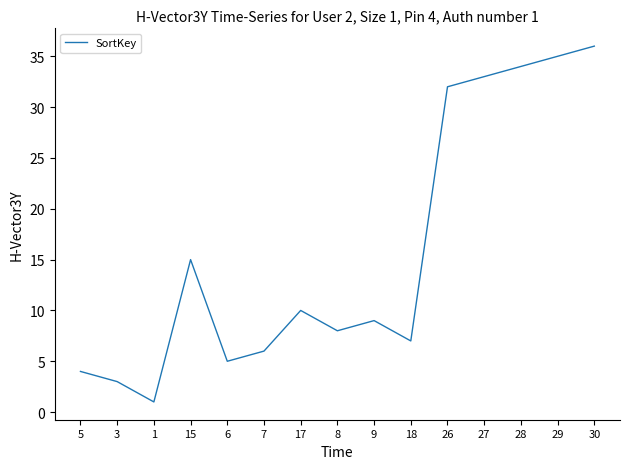

The chart shows a value of 32 at 26. True or false?

True